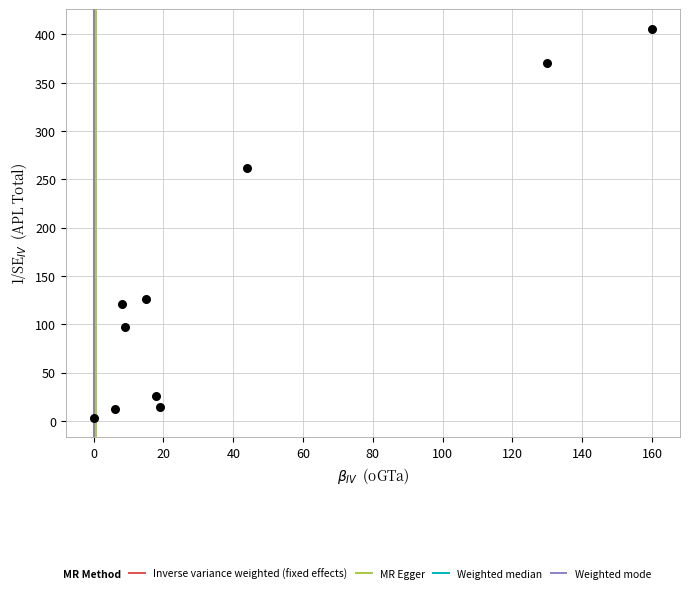

What is the average Y value?

144